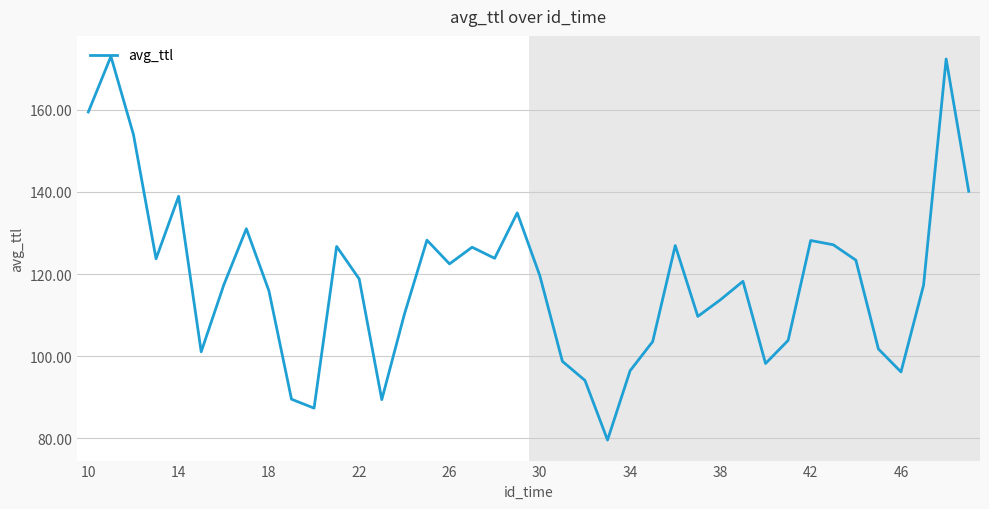

What is the average value?

118.5